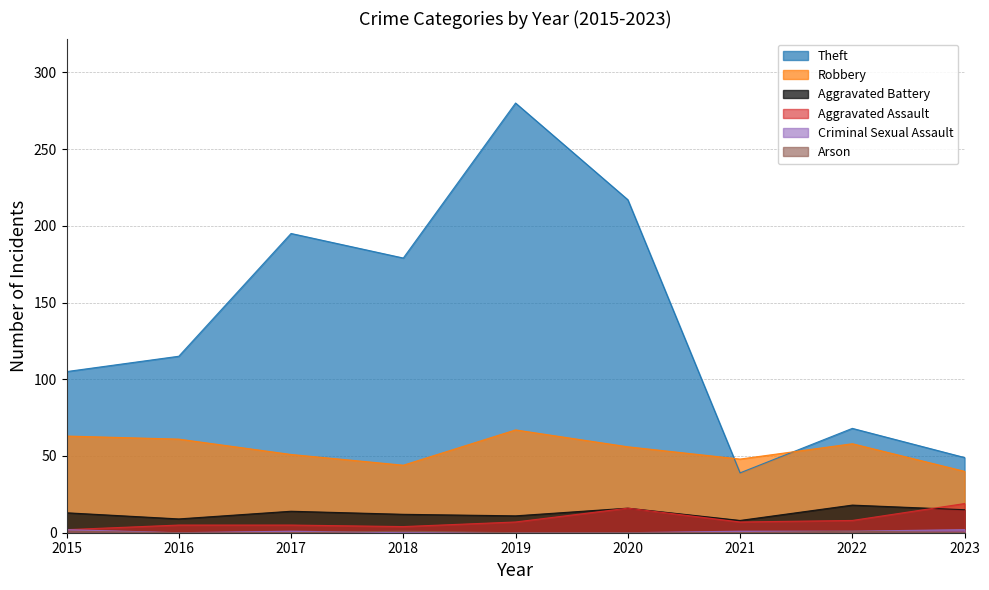

At which label is Aggravated Assault closest to 10?

2022